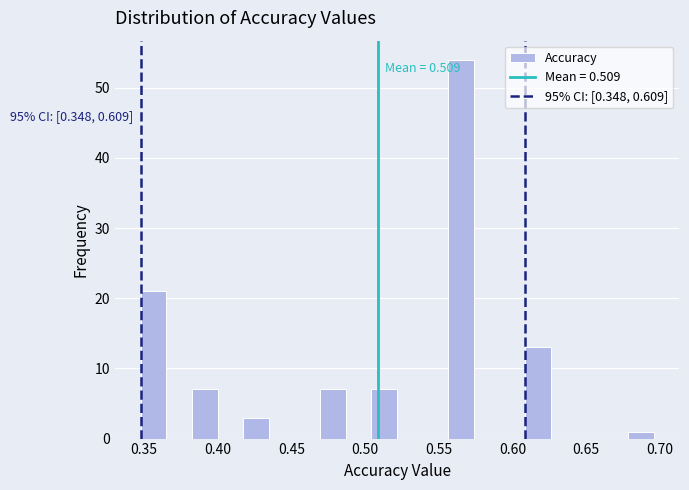

Read against the x-axis, roughly where is the centre of the tallest bar?

0.565